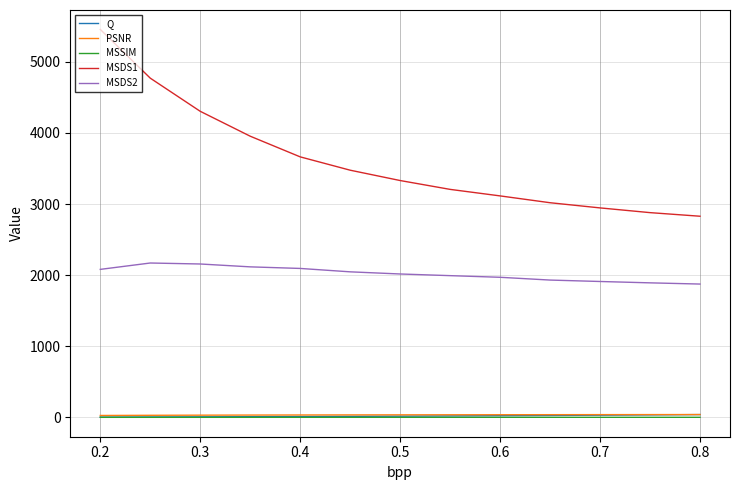

Which series has the largest range (max minus min)?

MSDS1